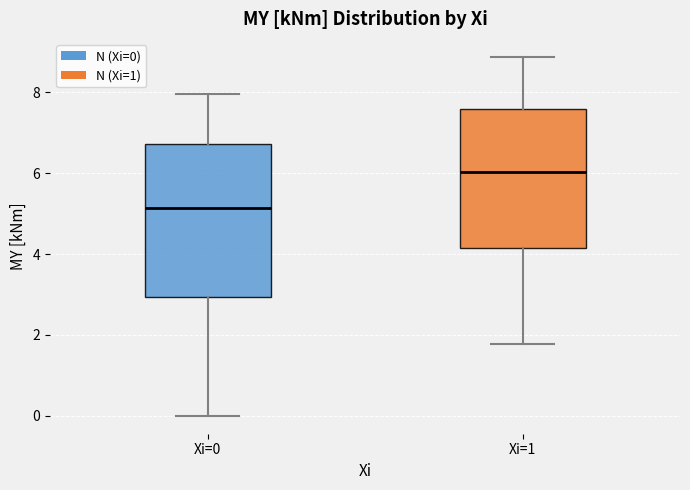

Reading left to right, transcribe this box plot: for each box, give where its median line is, the range the box spans, and where its two whiskers end, as read against the y-axis. The values are not printed on the chart, so give them approximately, as read against the axis.

Xi=0: median 5.2, box 3.0 to 6.8, whiskers 0.0 to 8.0
Xi=1: median 6.0, box 4.2 to 7.6, whiskers 1.8 to 8.8